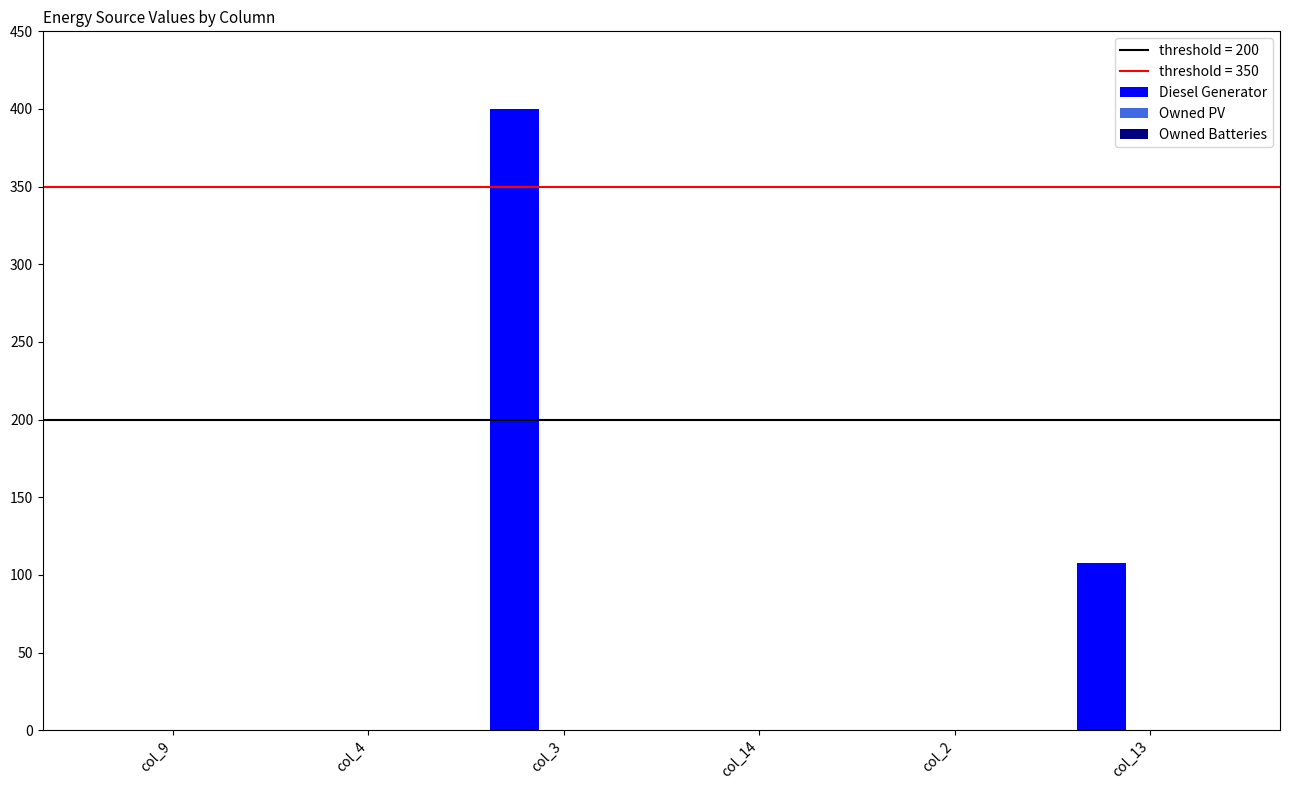

Between col_14 and col_3, which is larger?

col_3